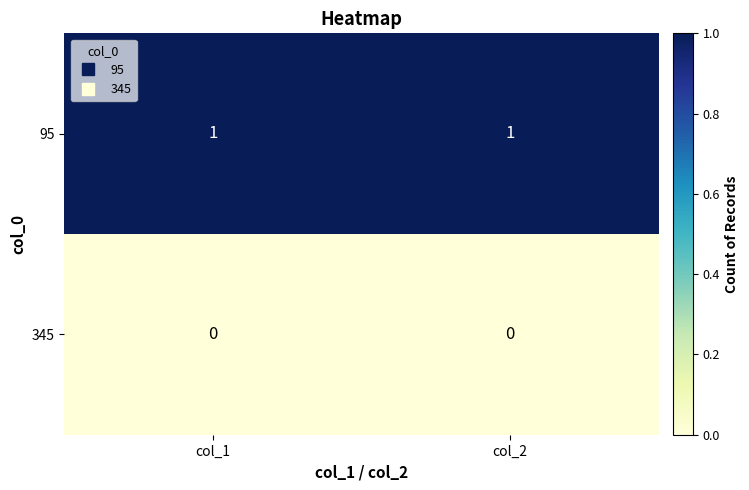

What is the total value across all series at col_2?

1